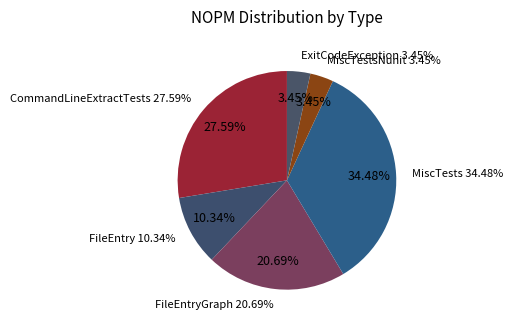

Which category has the biggest portion of the pie?

MiscTests